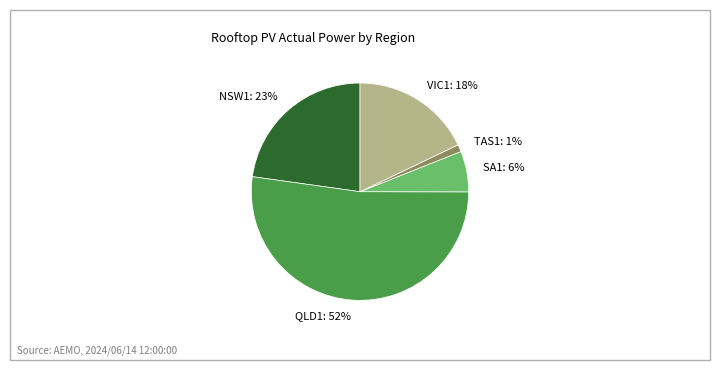

What is the majority slice?

QLD1